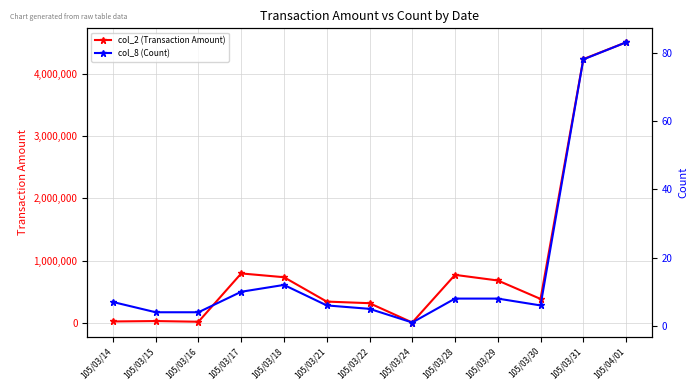

Is it true that col_2 (Transaction Amount) equals 3447 at 105/03/24?

False